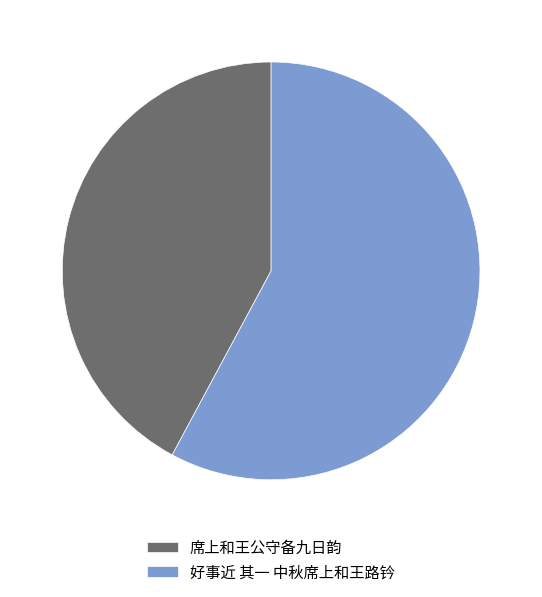

Rank the categories by value from lowest to highest.

席上和王公守备九日韵, 好事近 其一 中秋席上和王路钤